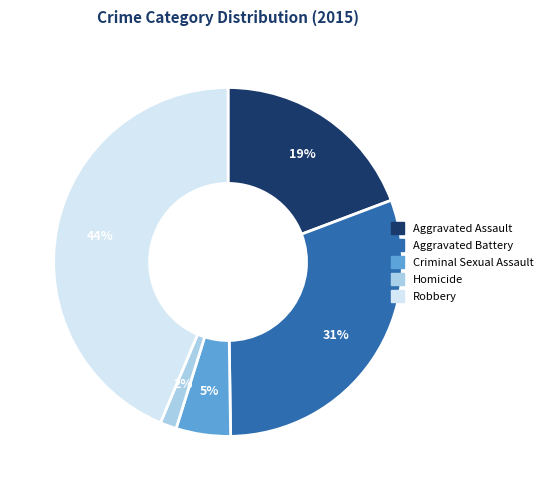

Rank the categories by value from highest to lowest.

Robbery, Aggravated Battery, Aggravated Assault, Criminal Sexual Assault, Homicide